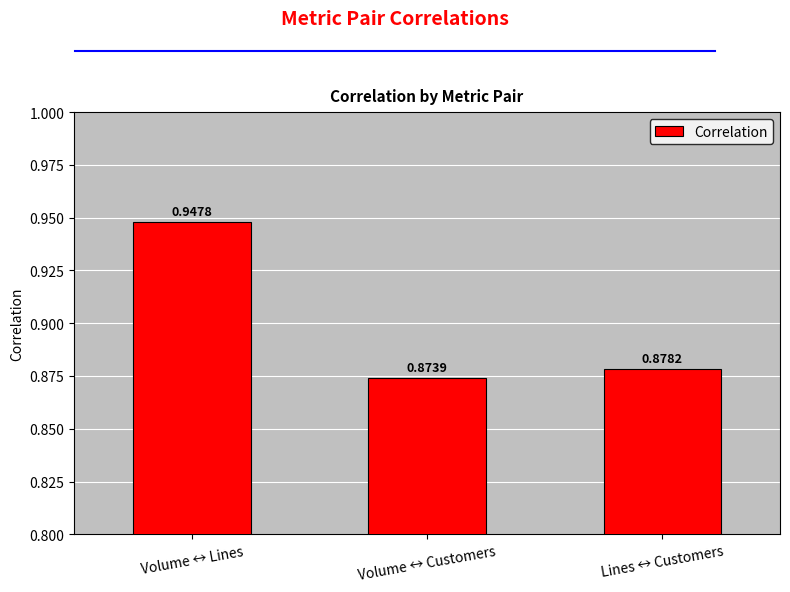

How many values are between 0 and 1?

3